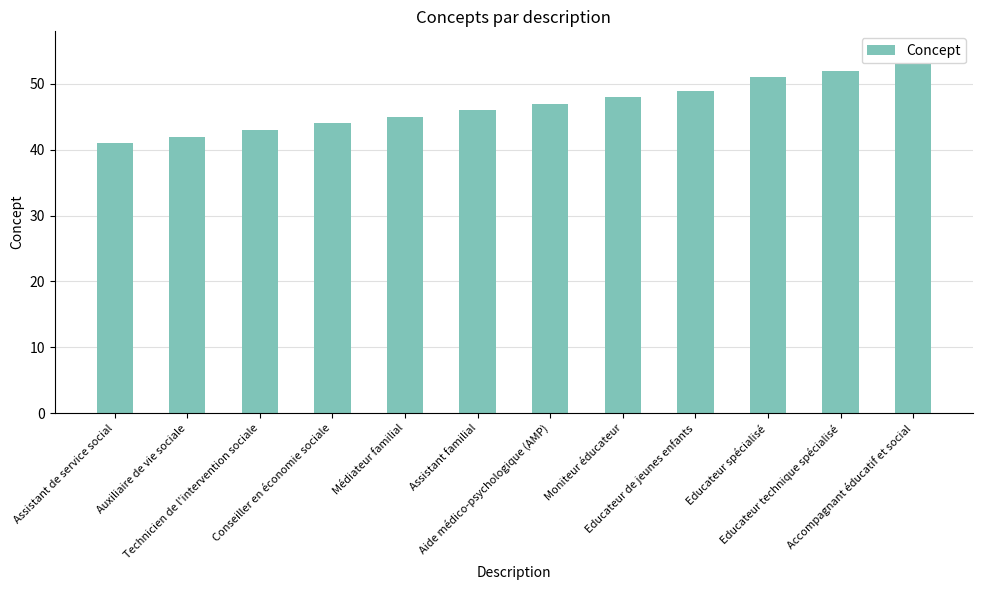

At which category does the chart reach its minimum across all series?

Assistant de service social